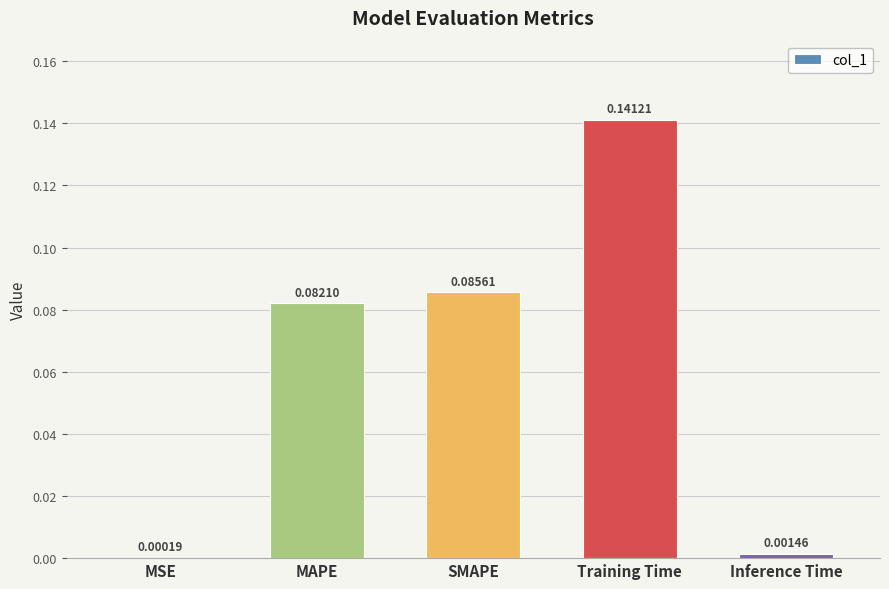

Which has a higher value, SMAPE or MSE?

SMAPE